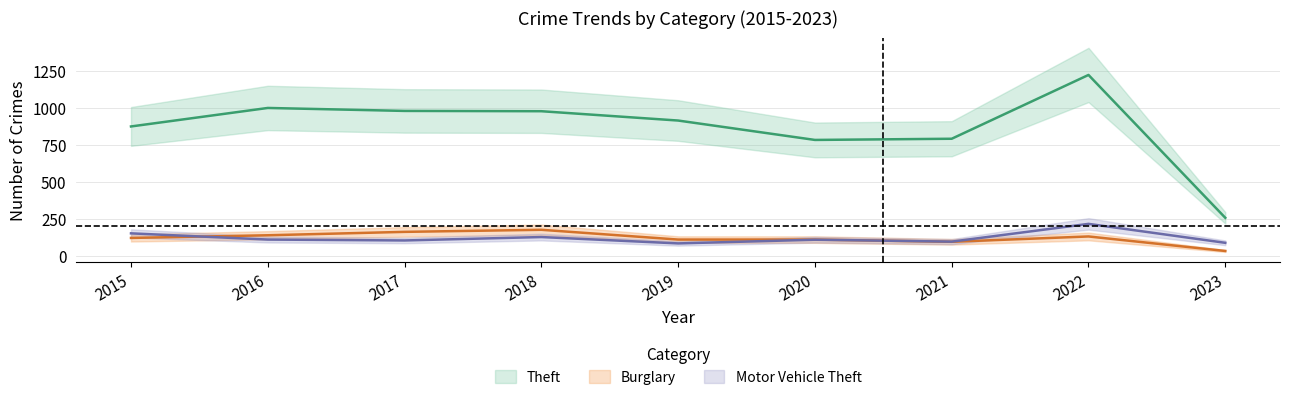

Which category has the lowest value across all series?

2023